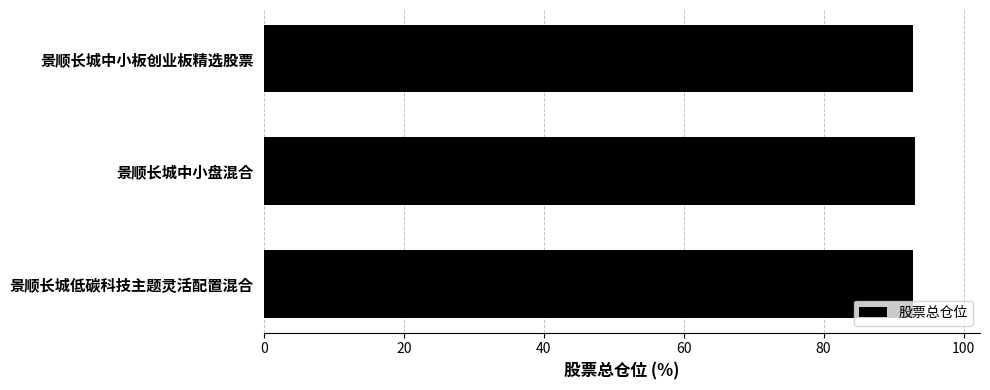

What value does the data have at 景顺长城中小板创业板精选股票?

92.8